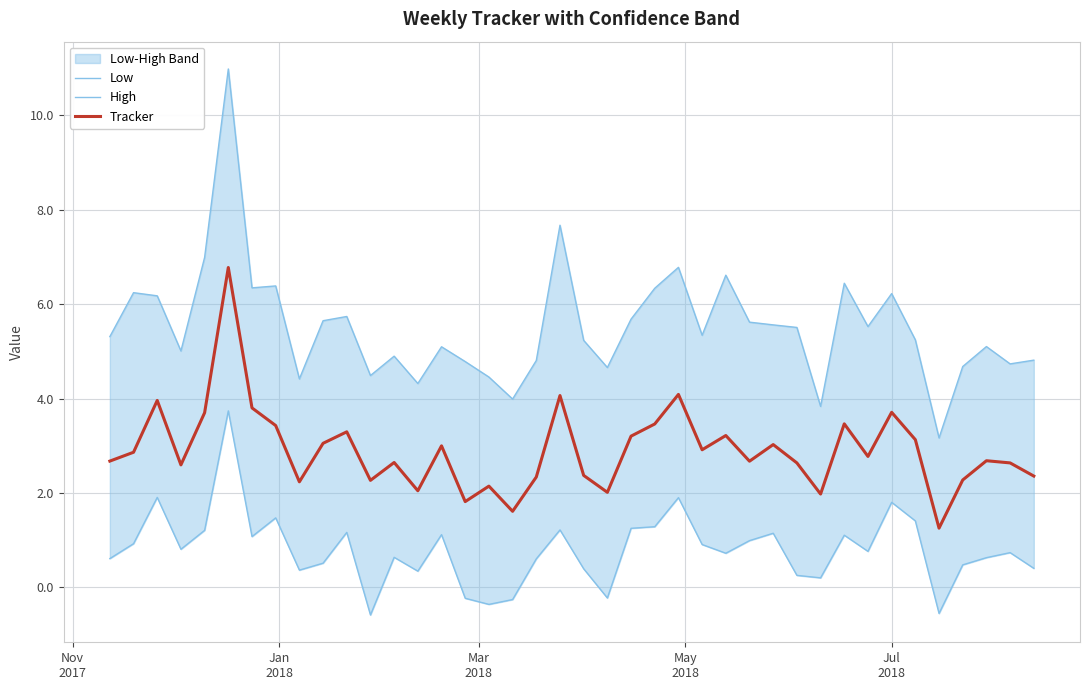

How many data points in Low are less than 0?

6